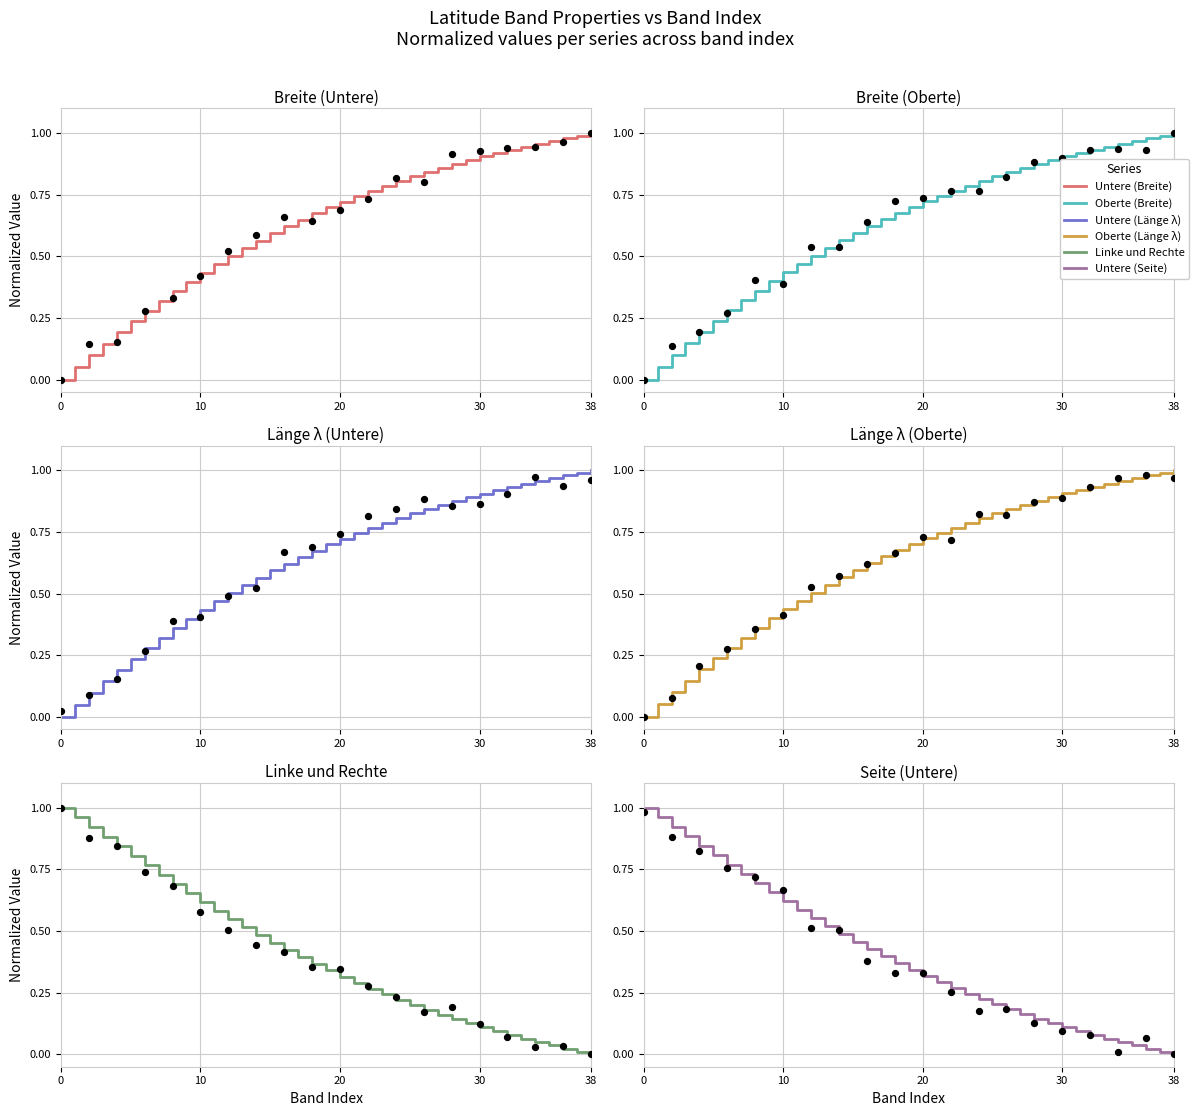

Which series has the largest total across all categories?

Oberte (Länge λ)